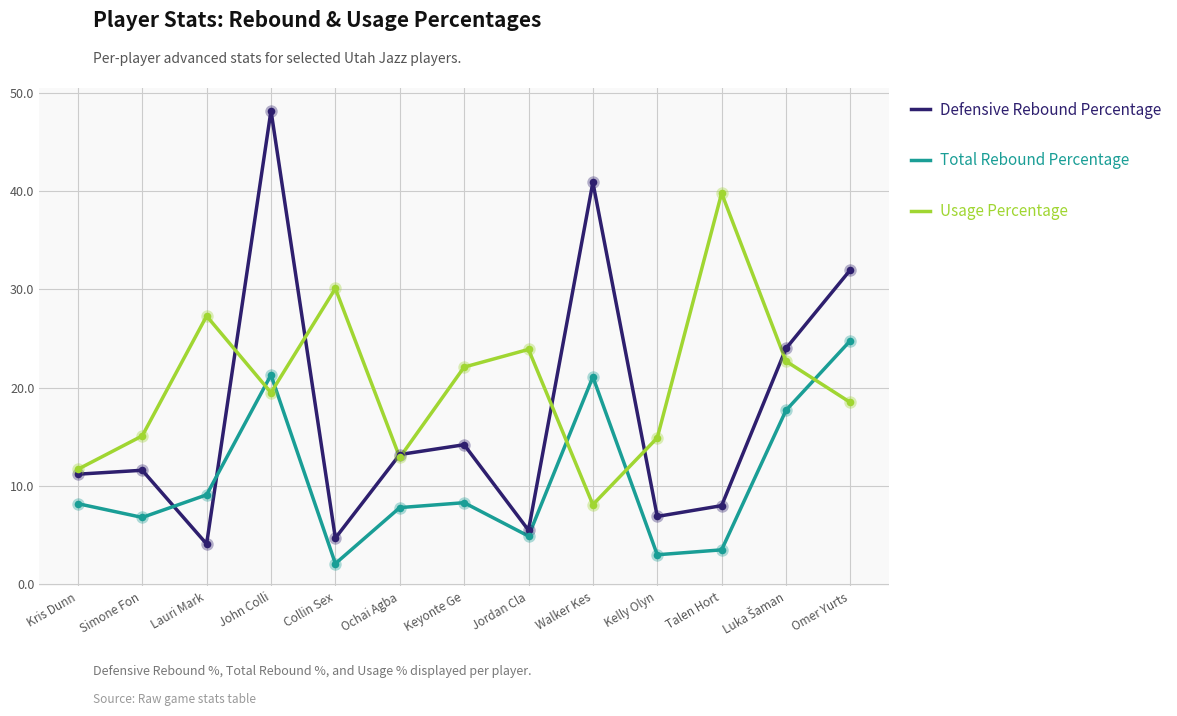

What are all the series names shown in the legend?

Defensive Rebound Percentage, Total Rebound Percentage, Usage Percentage